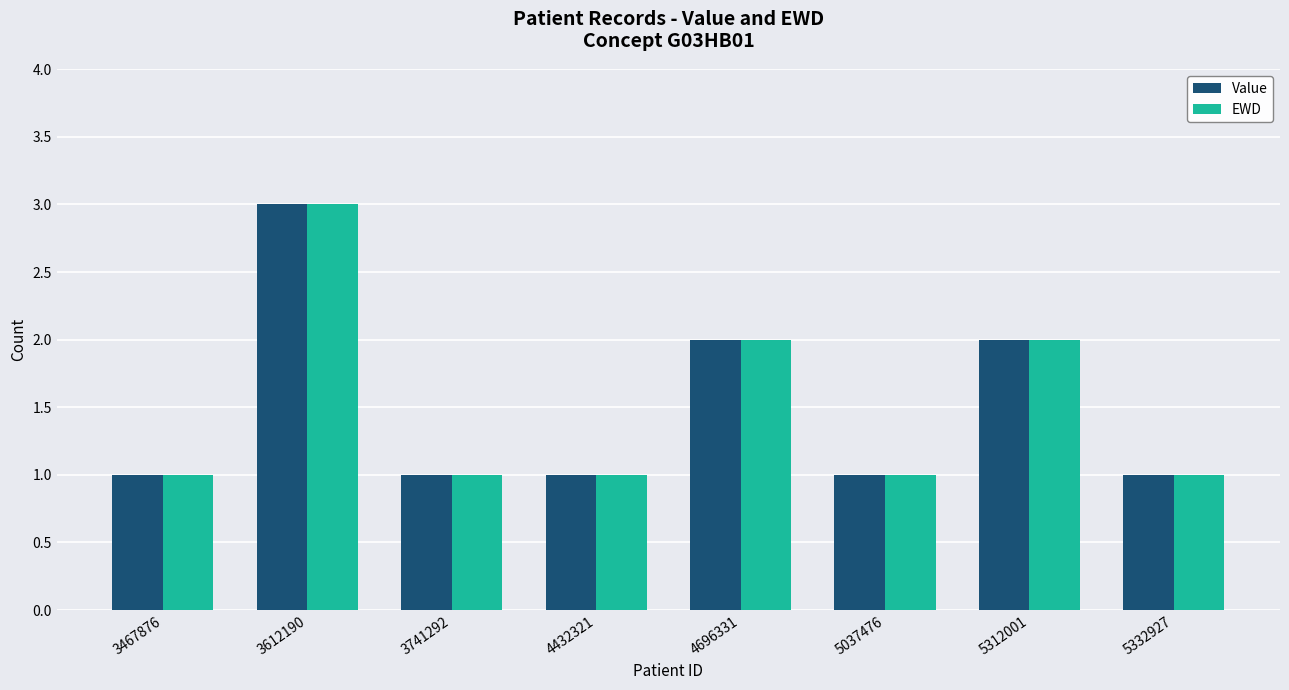

What is the total value across all series at 5332927?

2